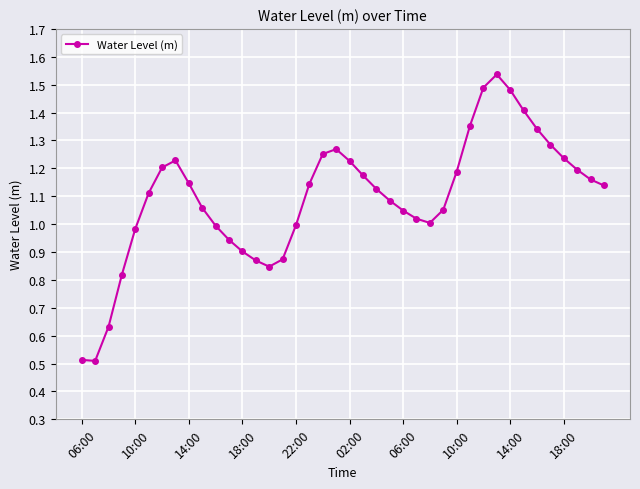

What is the sum of all values?

43.8